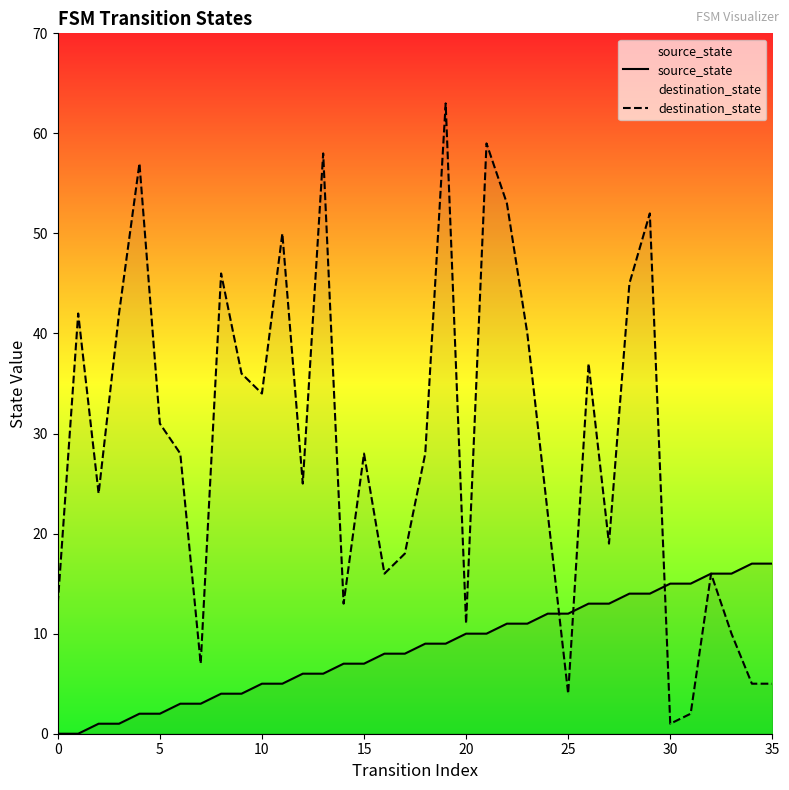

True or false: destination_state and source_state intersect in this chart.

True